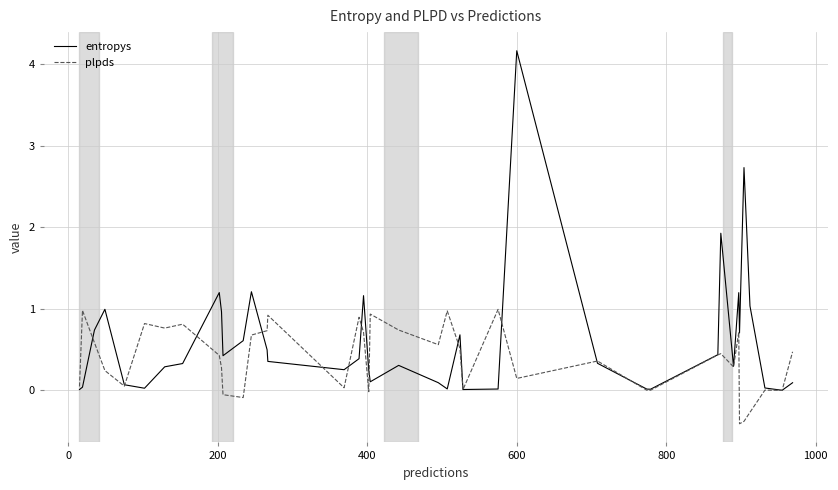

Which series has the largest total across all categories?

entropys